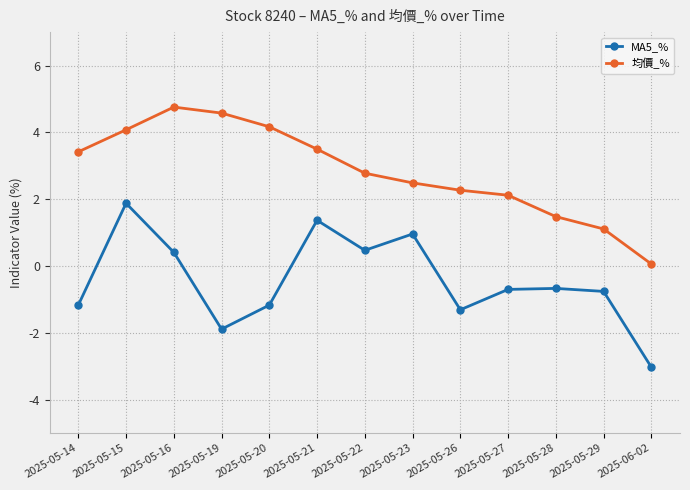

Does the chart have visible grid lines?

Yes